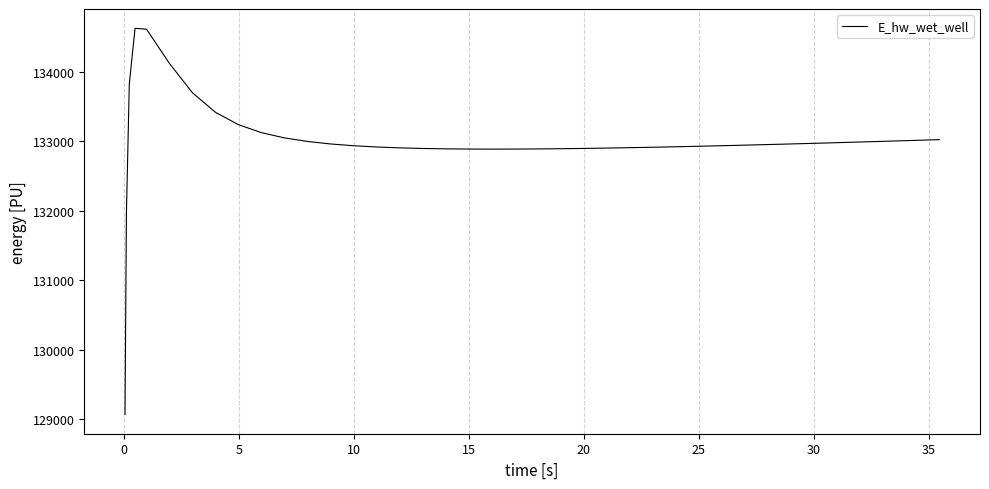

What is the difference between the maximum and minimum values?

5557.1